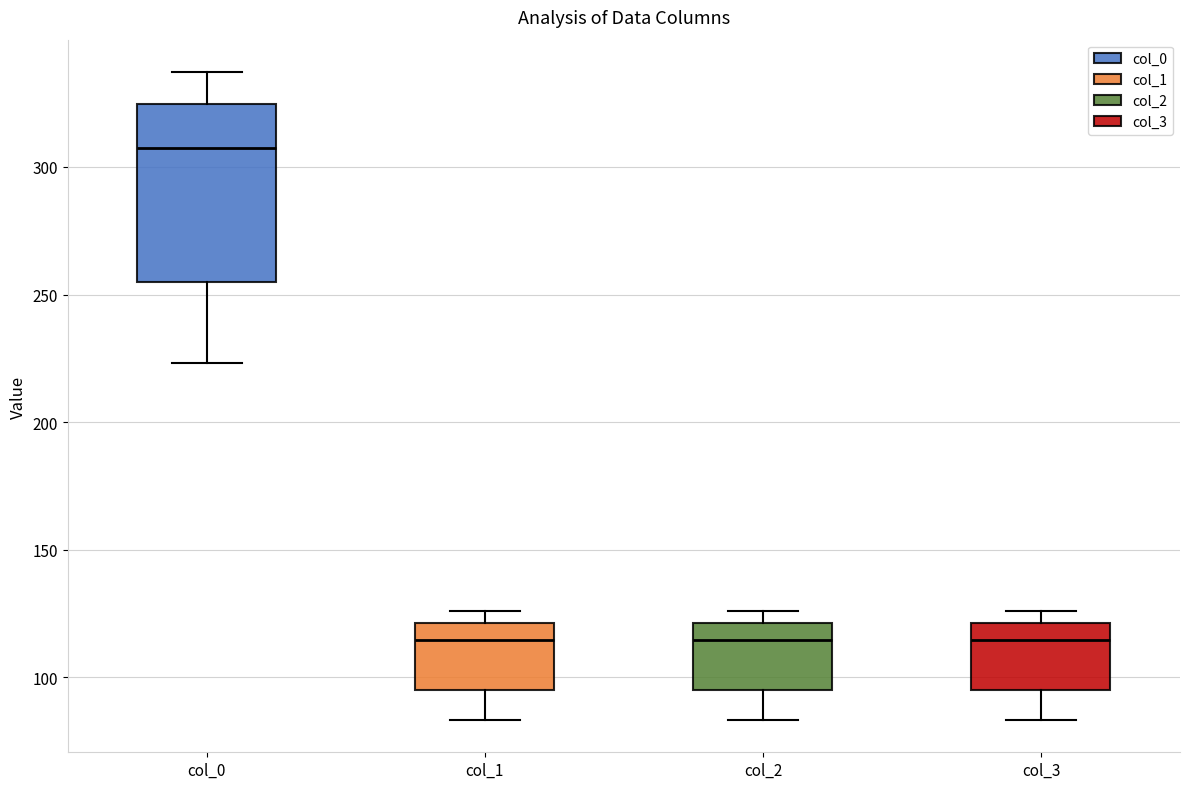

Which box is the tallest, from its lower edge to its upper edge?

col_0